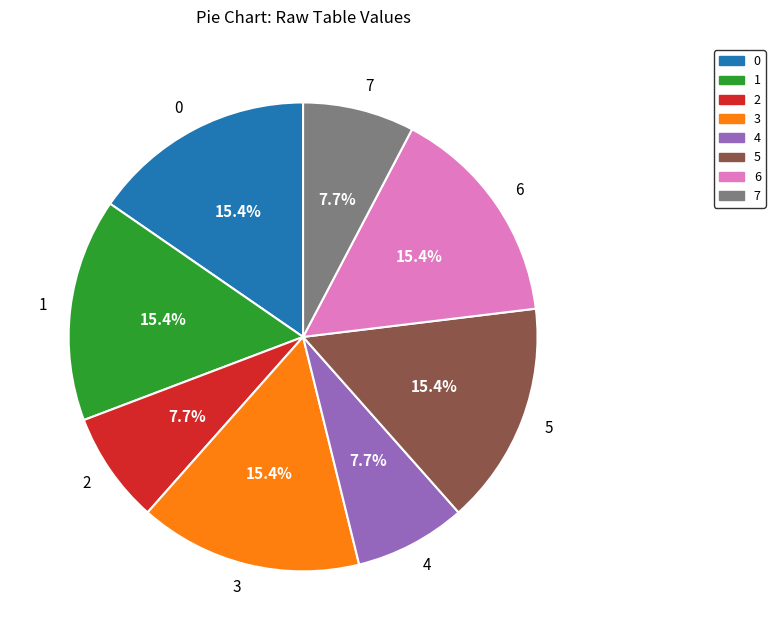

What percentage is the 0 slice, to the nearest percent?

15%